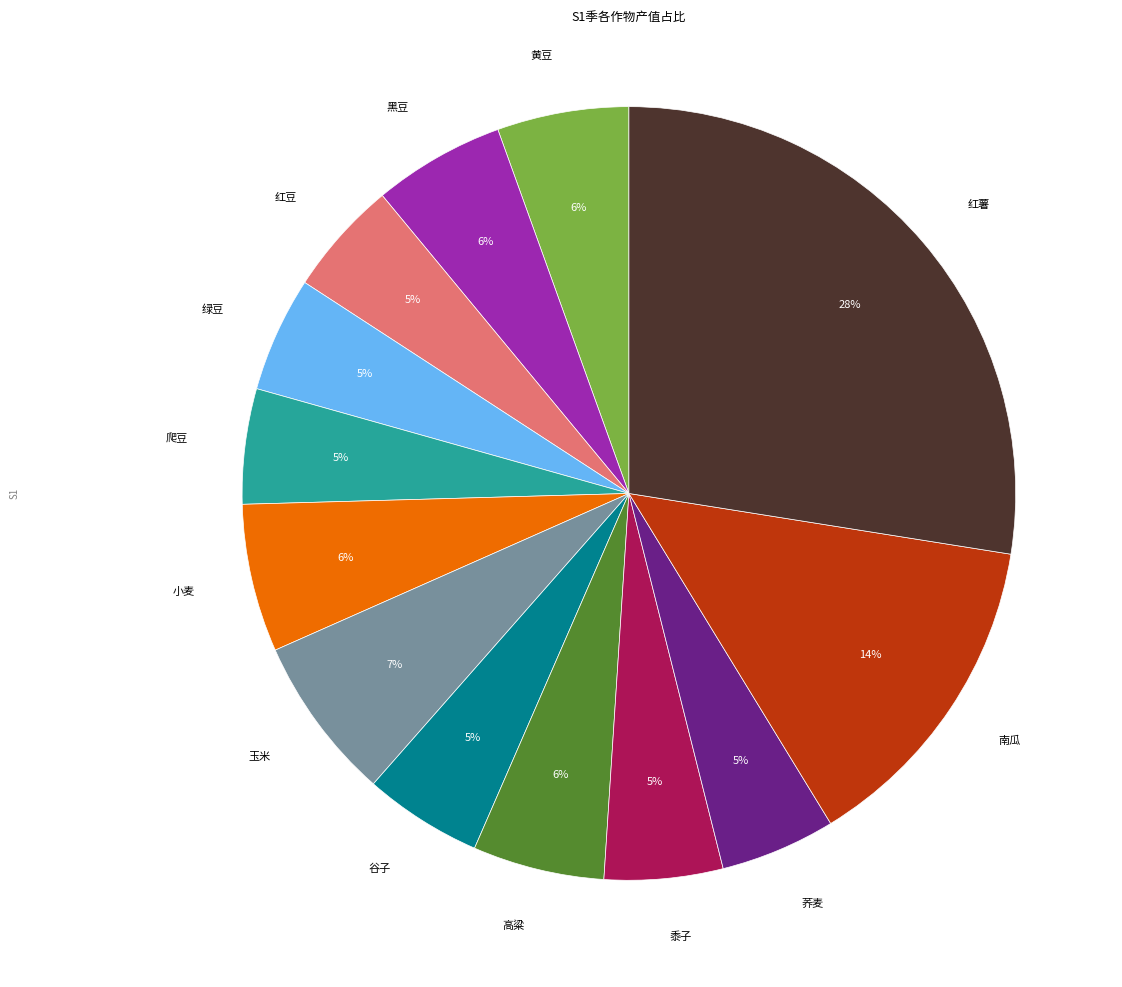

The 绿豆 slice represents 5% of the pie. True or false?

True